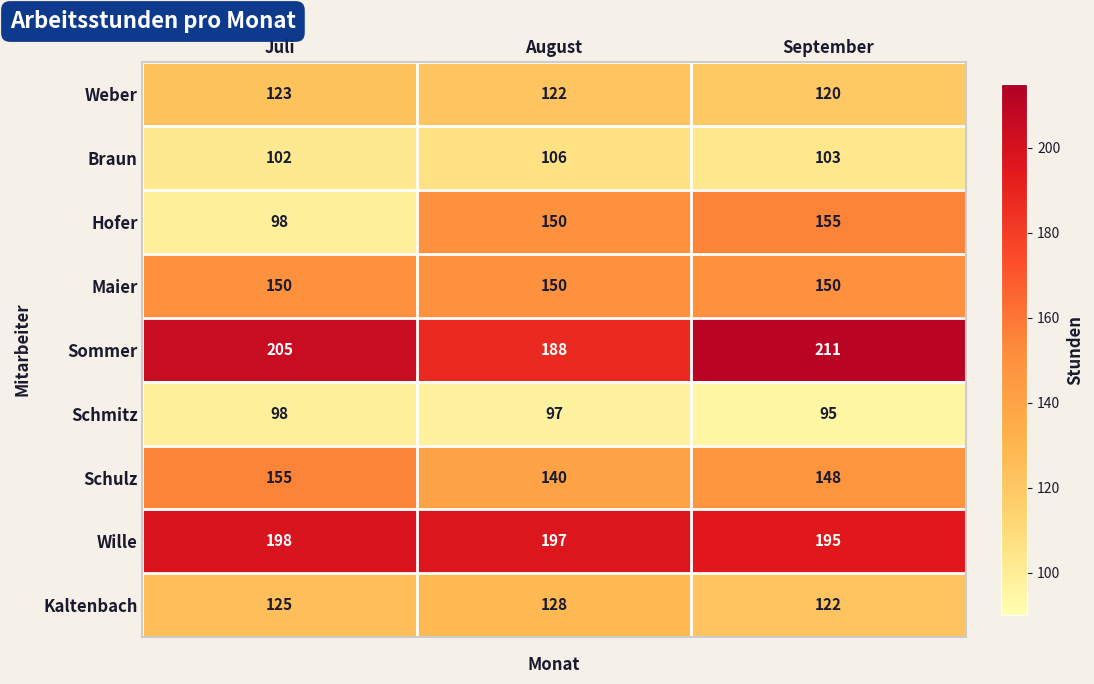

What is the difference between the Schulz values at August and September?

8